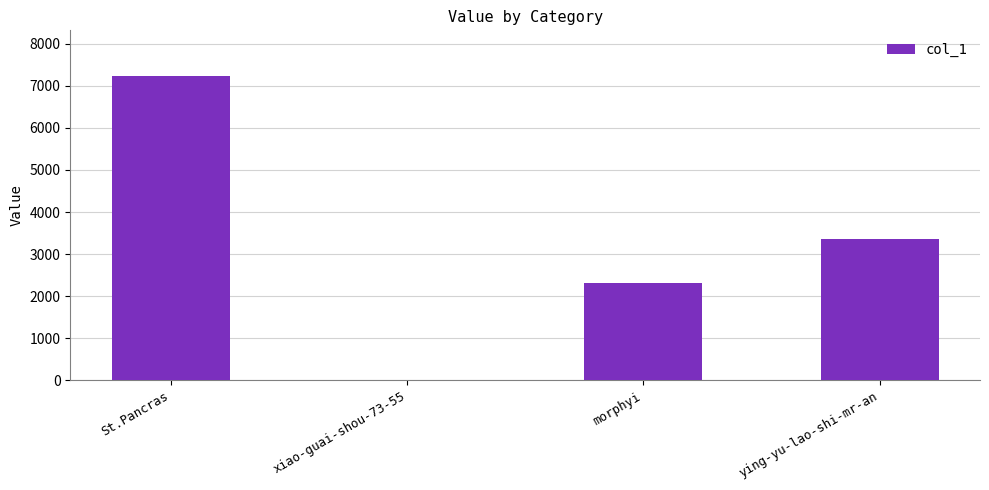

Reading right to left, transcribe all the data shown in this chart.

3348	2318	4	7235